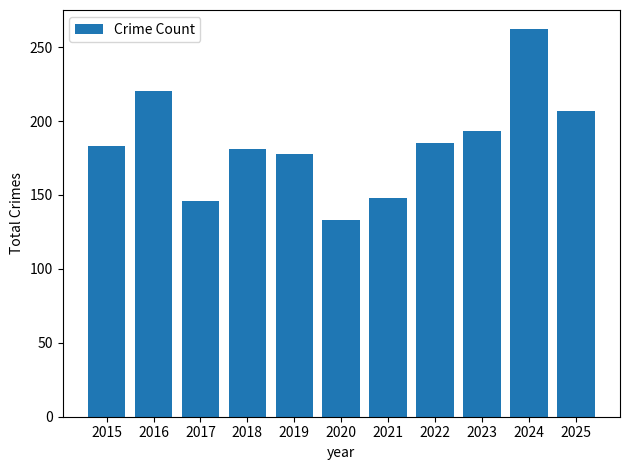

What is the ratio of the value at 2016 to the value at 2017?

1.5